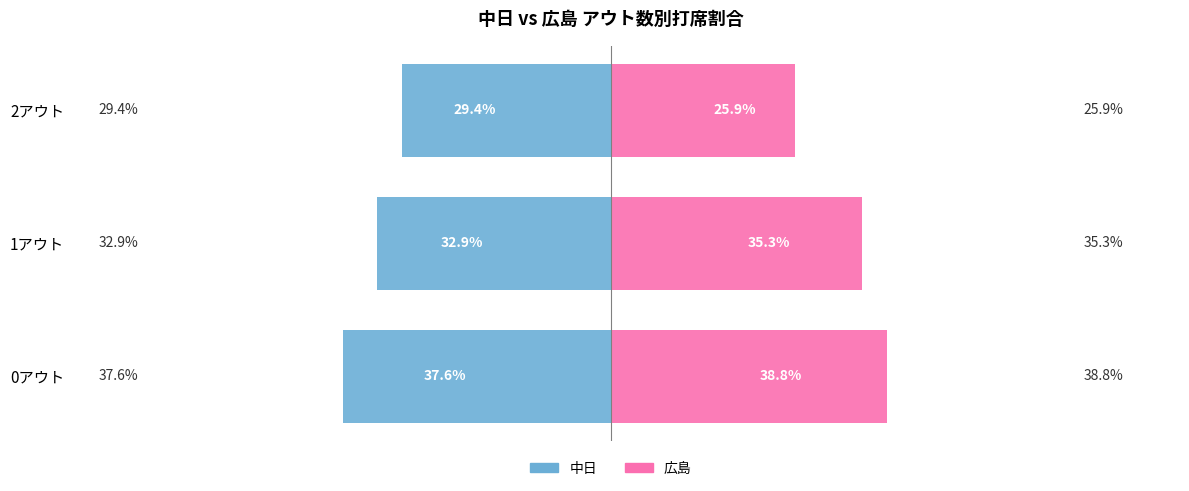

Which series has the largest range (max minus min)?

広島